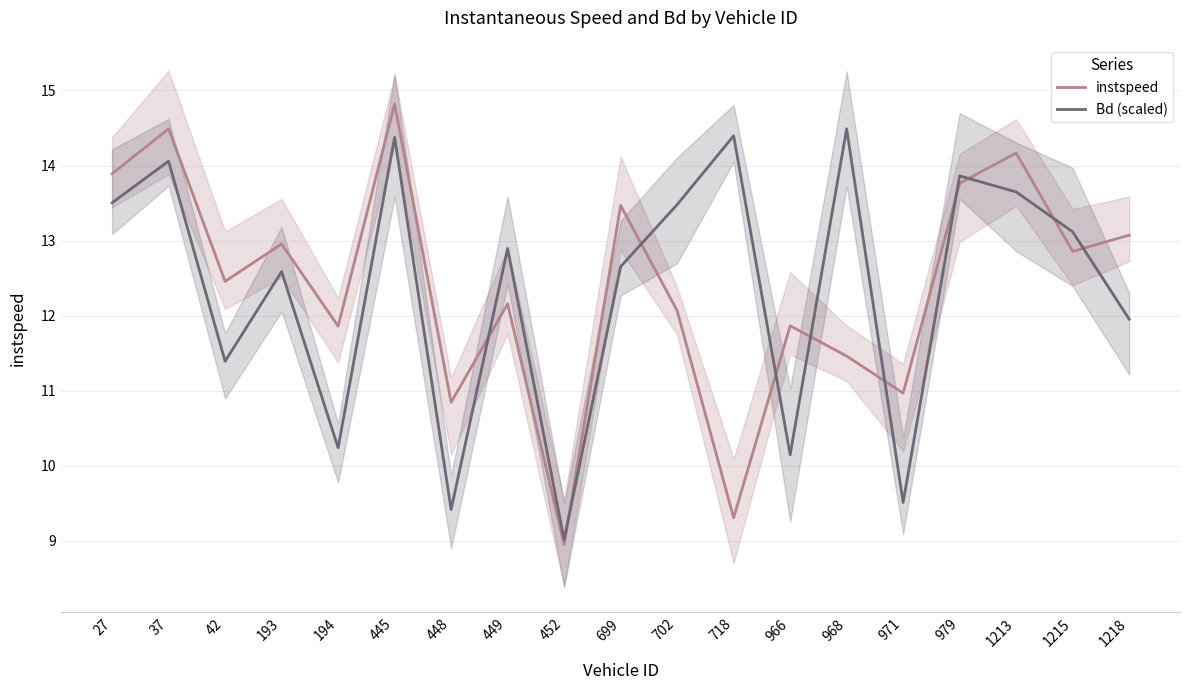

Reading right to left, extract all data points from this chart.

instspeed: 1218=13.1	1215=12.9	1213=14.2	979=13.8	971=11.0	968=11.5	966=11.9	718=9.3	702=12.1	699=13.5	452=8.9	449=12.2	448=10.8	445=14.8	194=11.9	193=13.0	42=12.5	37=14.5	27=13.9
Bd (scaled): 1218=12.0	1215=13.1	1213=13.6	979=13.9	971=9.5	968=14.5	966=10.1	718=14.4	702=13.5	699=12.7	452=9.0	449=12.9	448=9.4	445=14.4	194=10.2	193=12.6	42=11.4	37=14.1	27=13.5